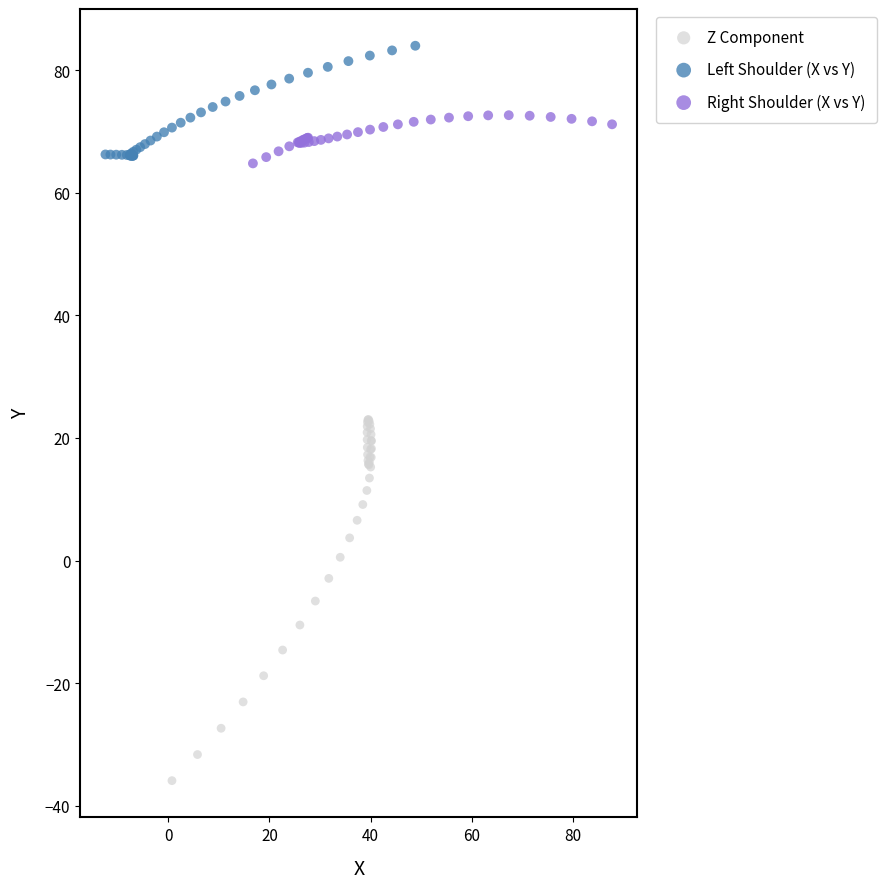

Which series contains the highest Y value?

Left Shoulder (X vs Y)